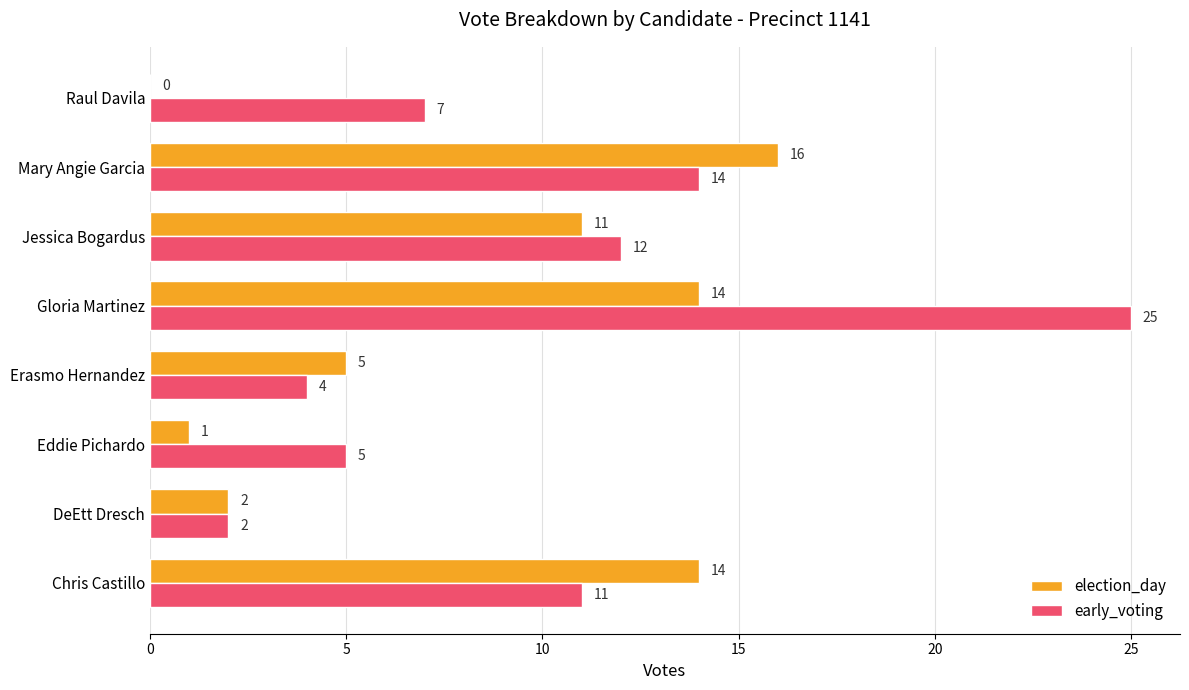

What is the total value across all series at Eddie Pichardo?

6